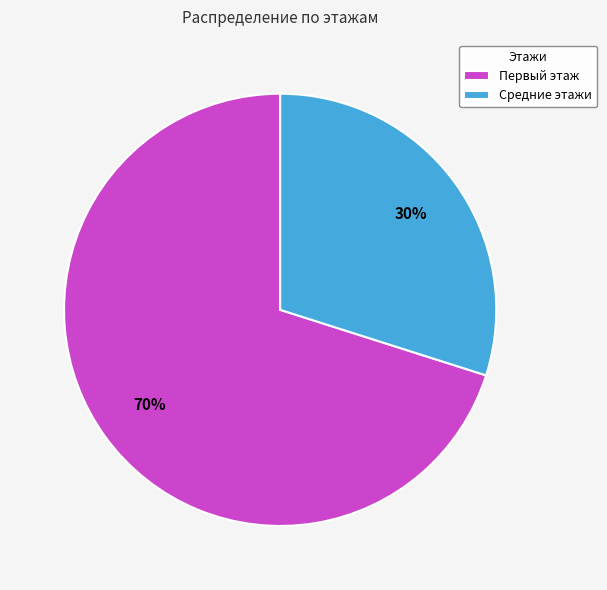

True or false: Первый этаж accounts for 70% of the total.

True